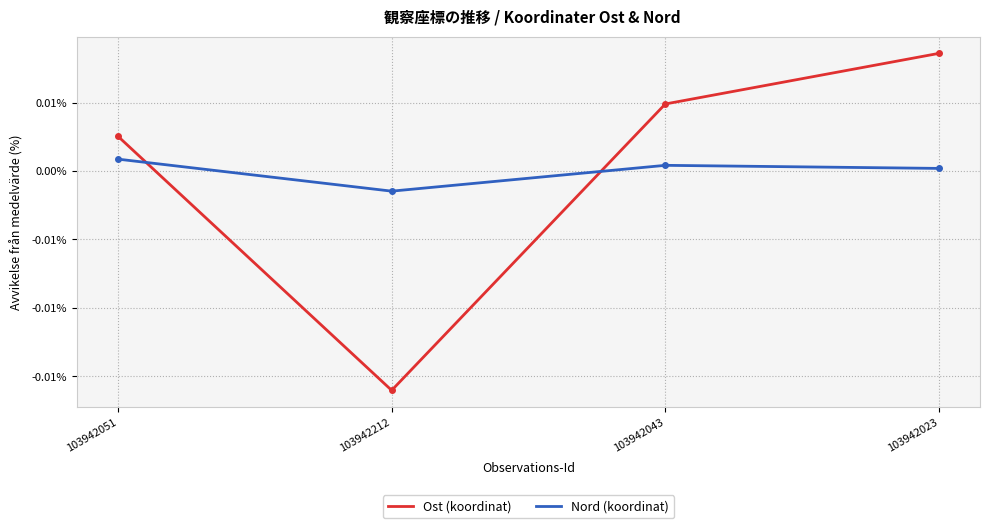

List the labels in order of Nord (koordinat) value, smallest first.

103942212, 103942023, 103942043, 103942051